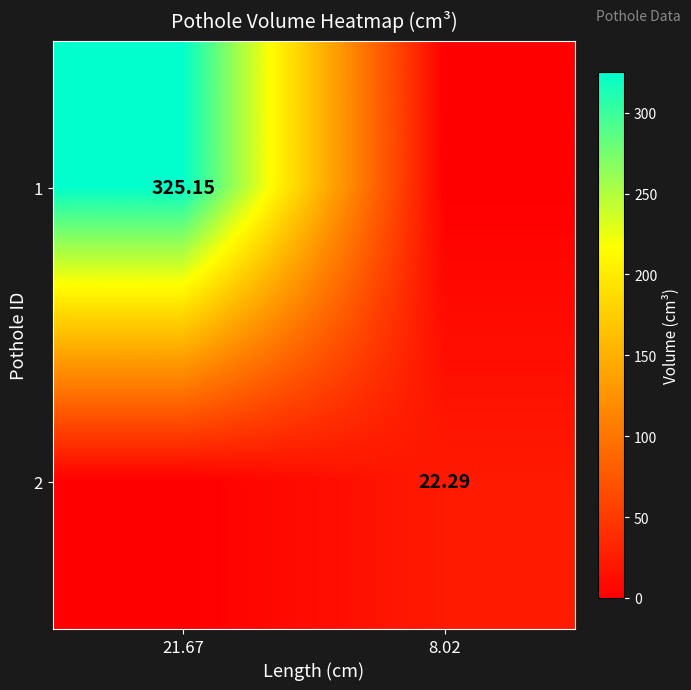

Is the value of 2 at 8.02 greater than the value of 1 at 21.67?

No